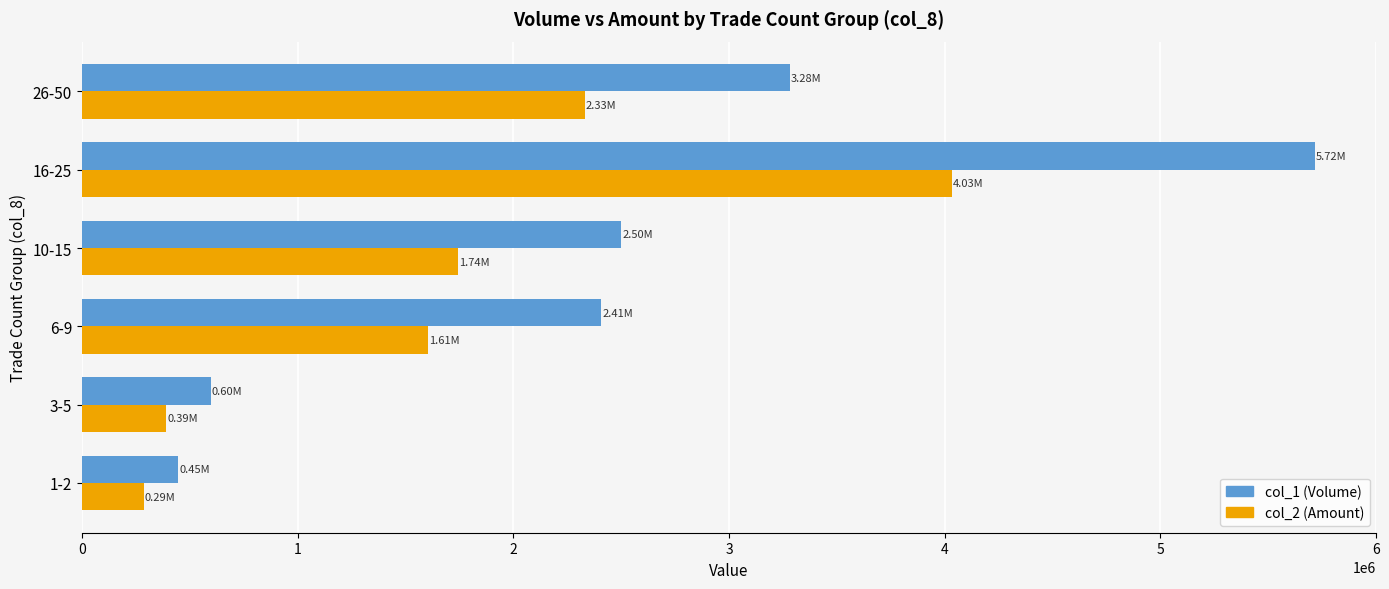

At which label is col_1 (Volume) closest to 3081500?

26-50